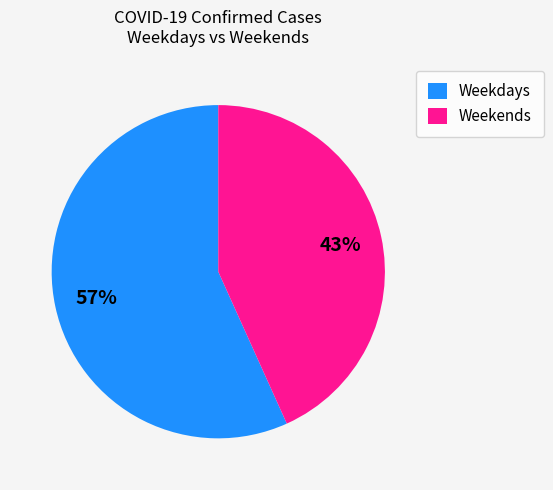

Count the number of slices in the pie.

2